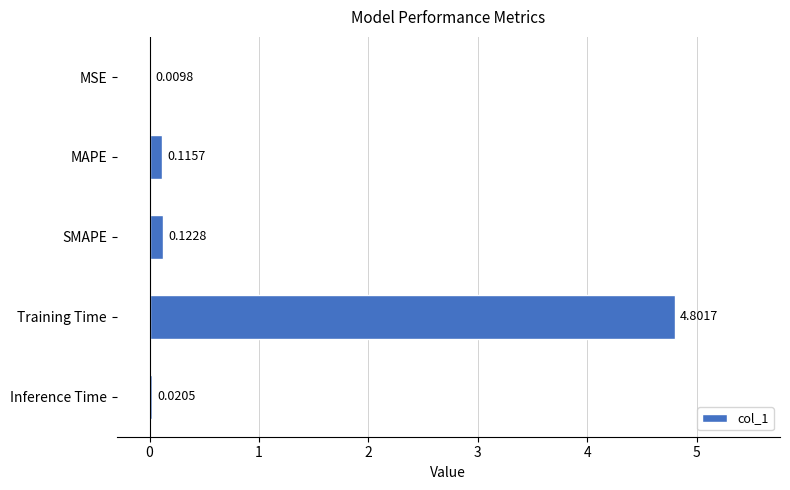

What is the sum of the values at MAPE and Training Time?

4.9